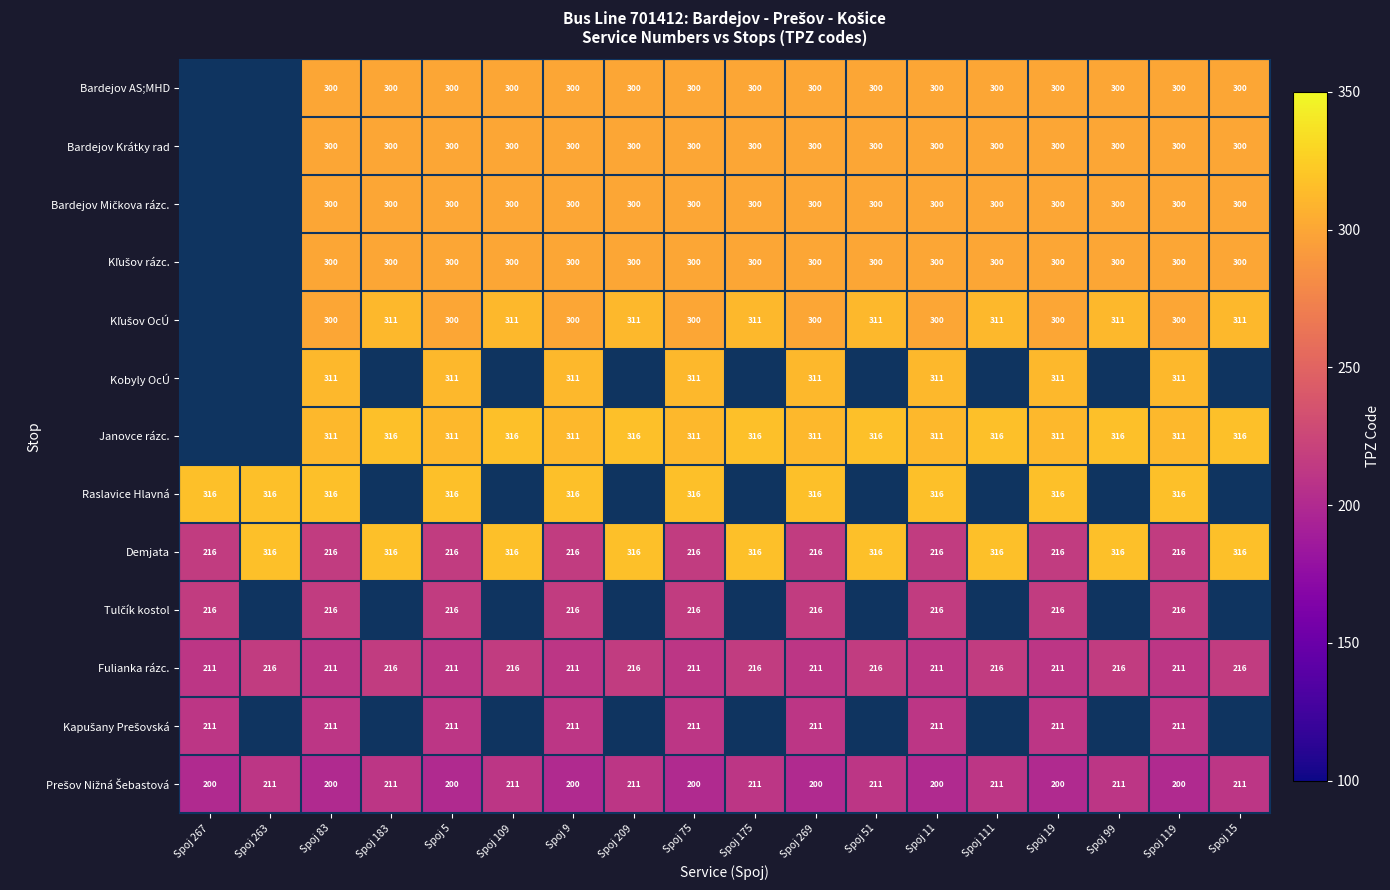

What is the difference between the highest and lowest values at Spoj 51?

105.0